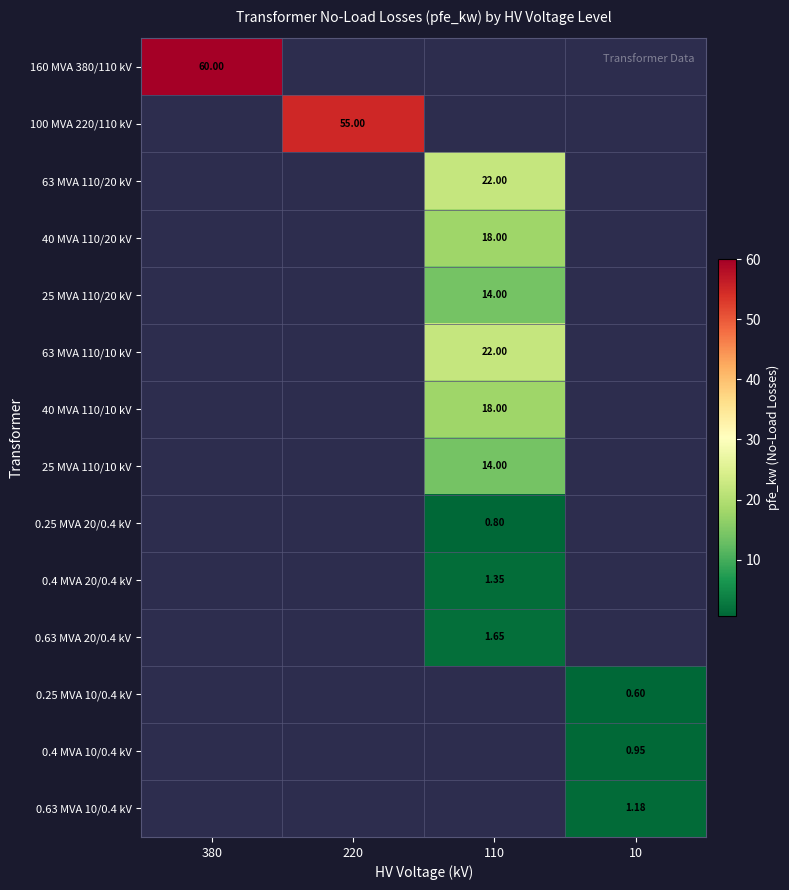

What is the minimum value shown in the chart?

0.6